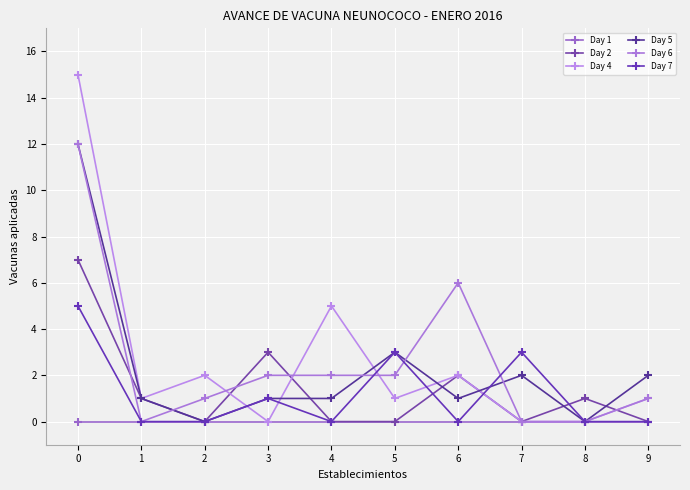

Rank the series by their maximum value, from highest to lowest.

Day 4, Day 5, Day 6, Day 2, Day 7, Day 1